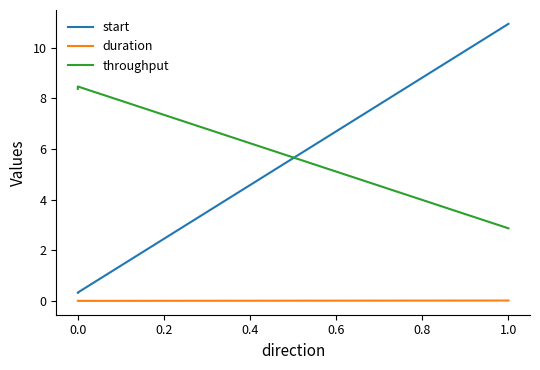

How many lines are shown in the chart?

3